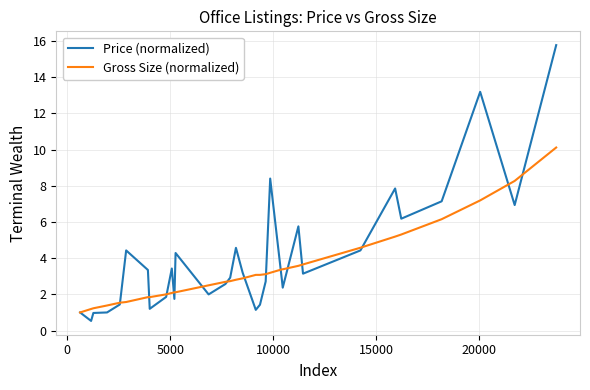

What is the lowest value of the Gross Size (normalized) series?

1.0